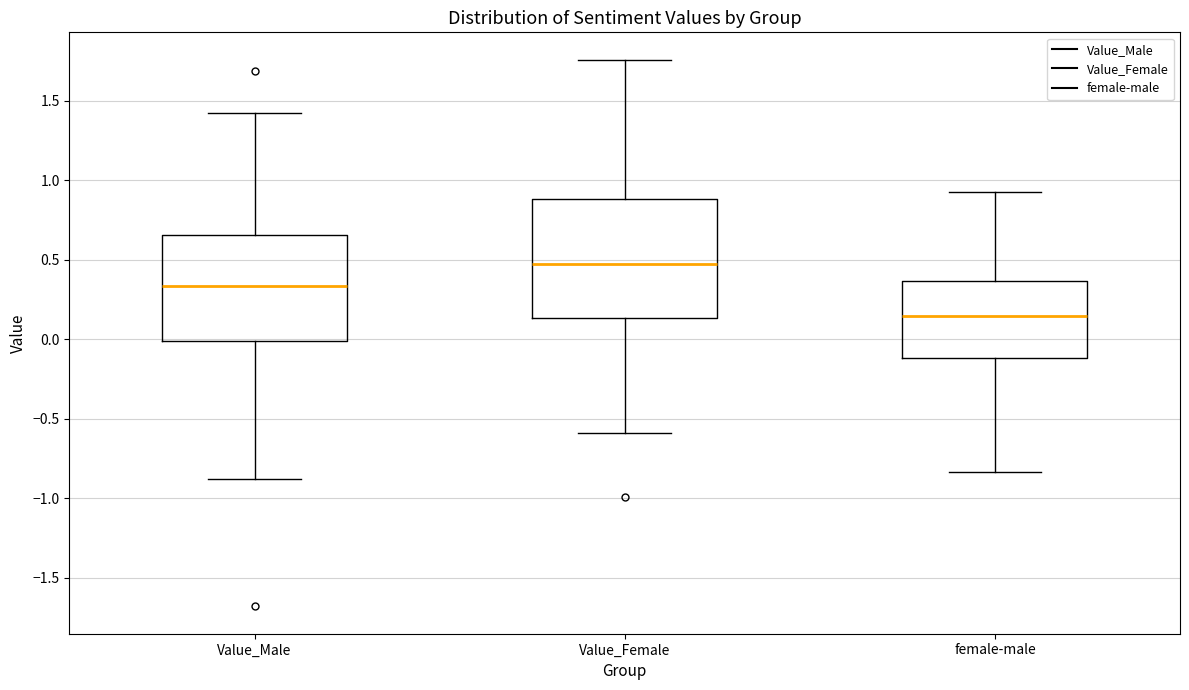

Comparing the boxes themselves (not the whiskers), which one is the tallest?

Value_Female